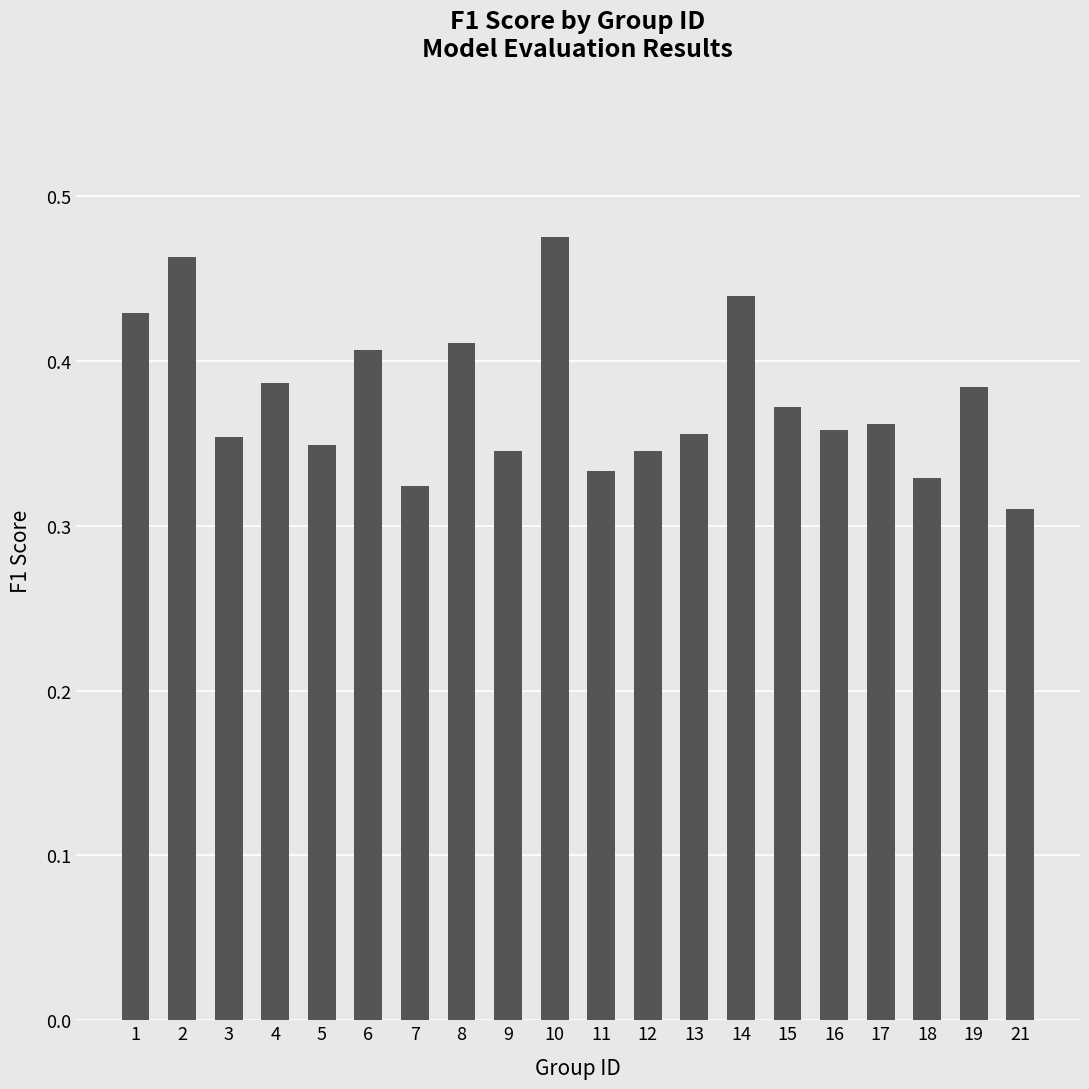

What is the sum of all values?

7.5